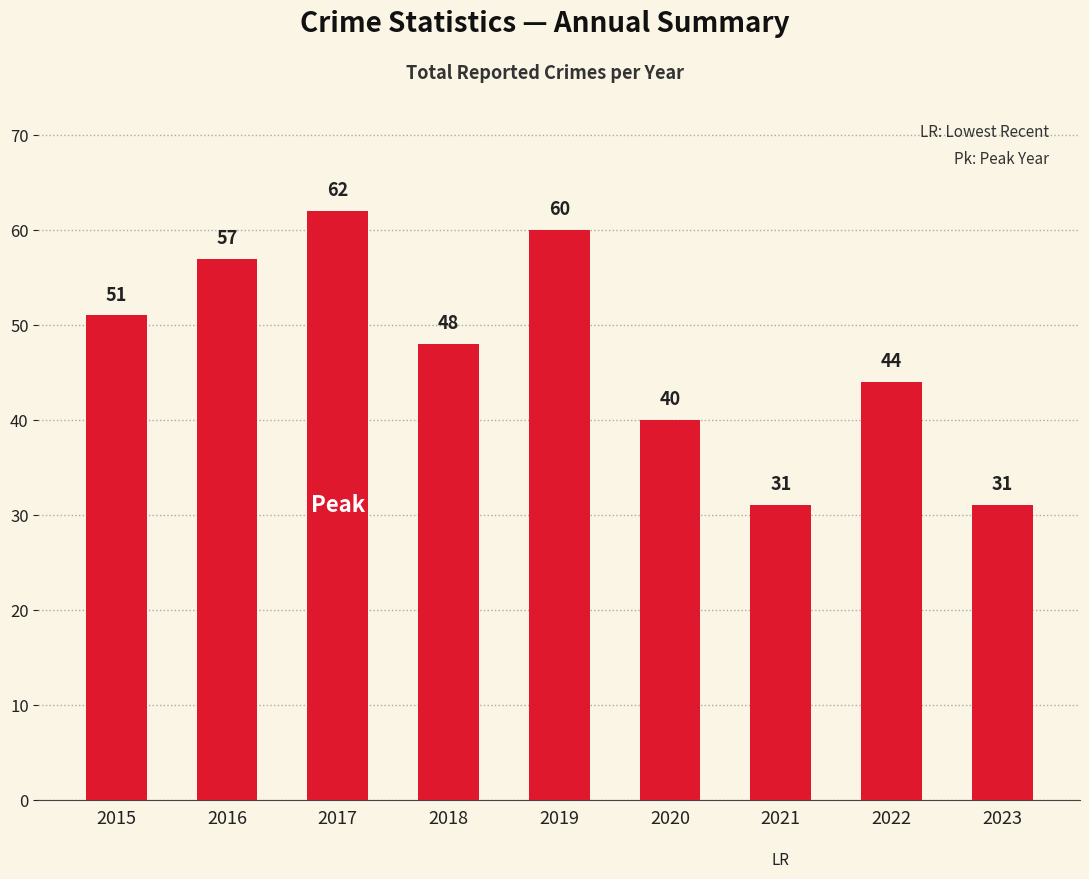

Where does the data first go above 48?

2015